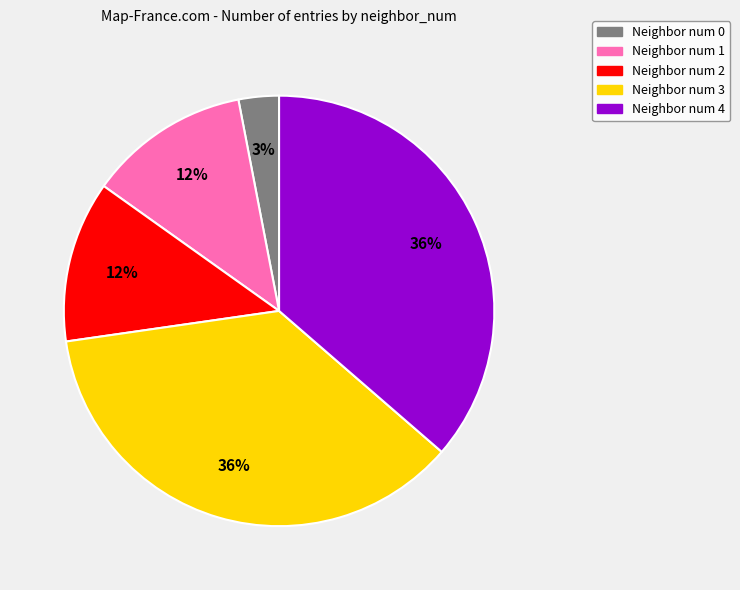

How many slices are in this pie chart?

5